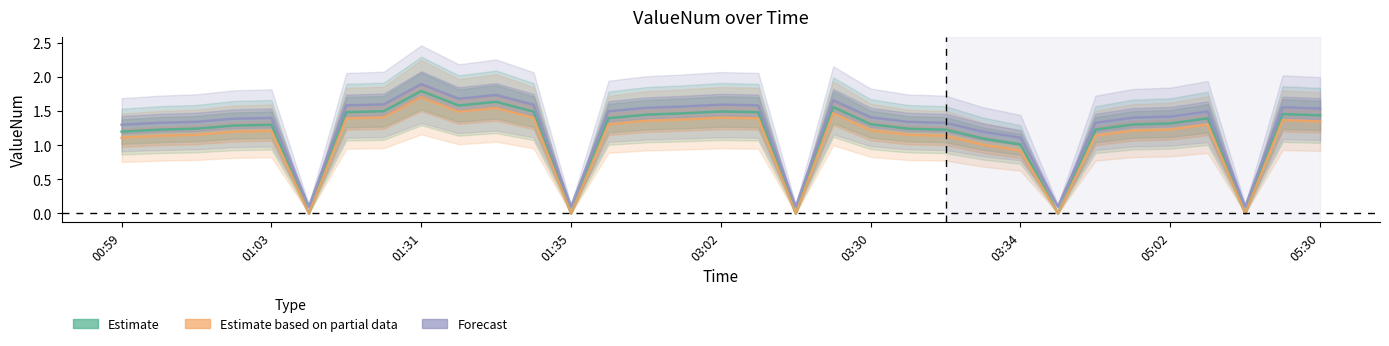

Rank the series at 26 from highest to lowest value.

Forecast, Estimate, Estimate based on partial data